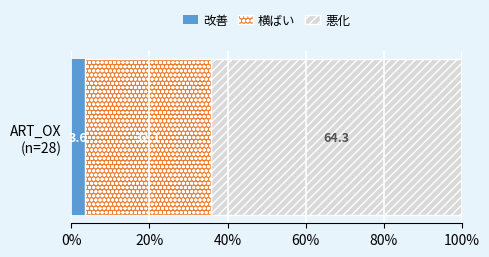

What is the highest value of the 改善 series?

3.6